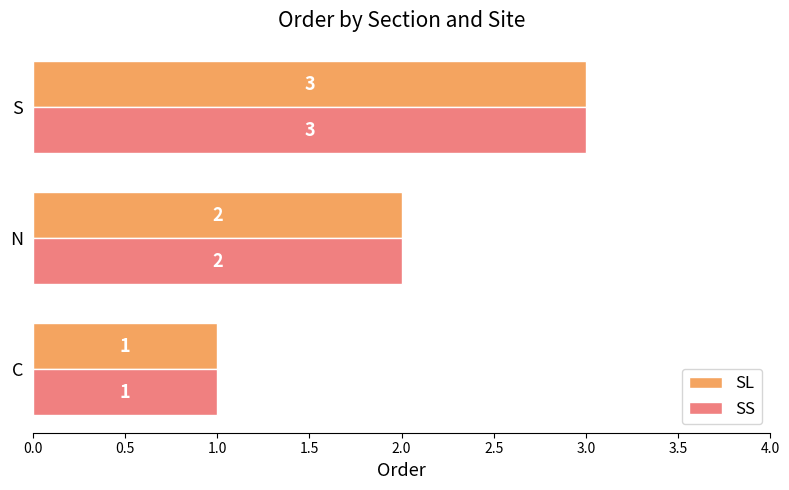

The SL series shows 1 at N. True or false?

False